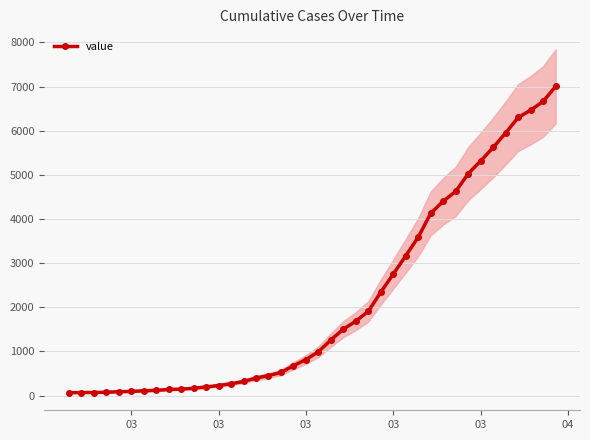

How many data points in value are less than 993?

20